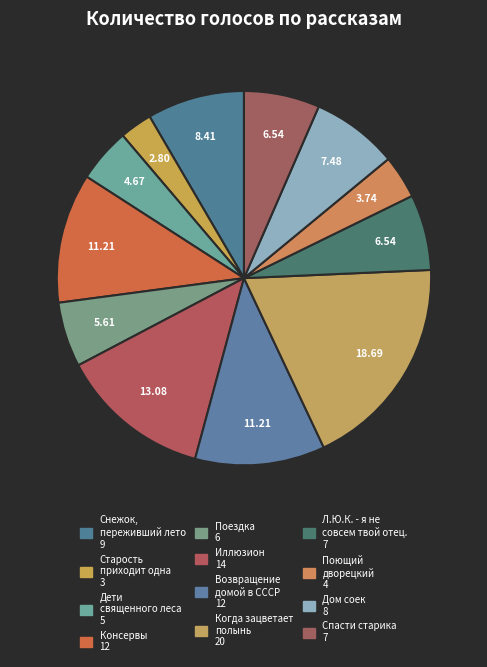

How many slices are in this pie chart?

12